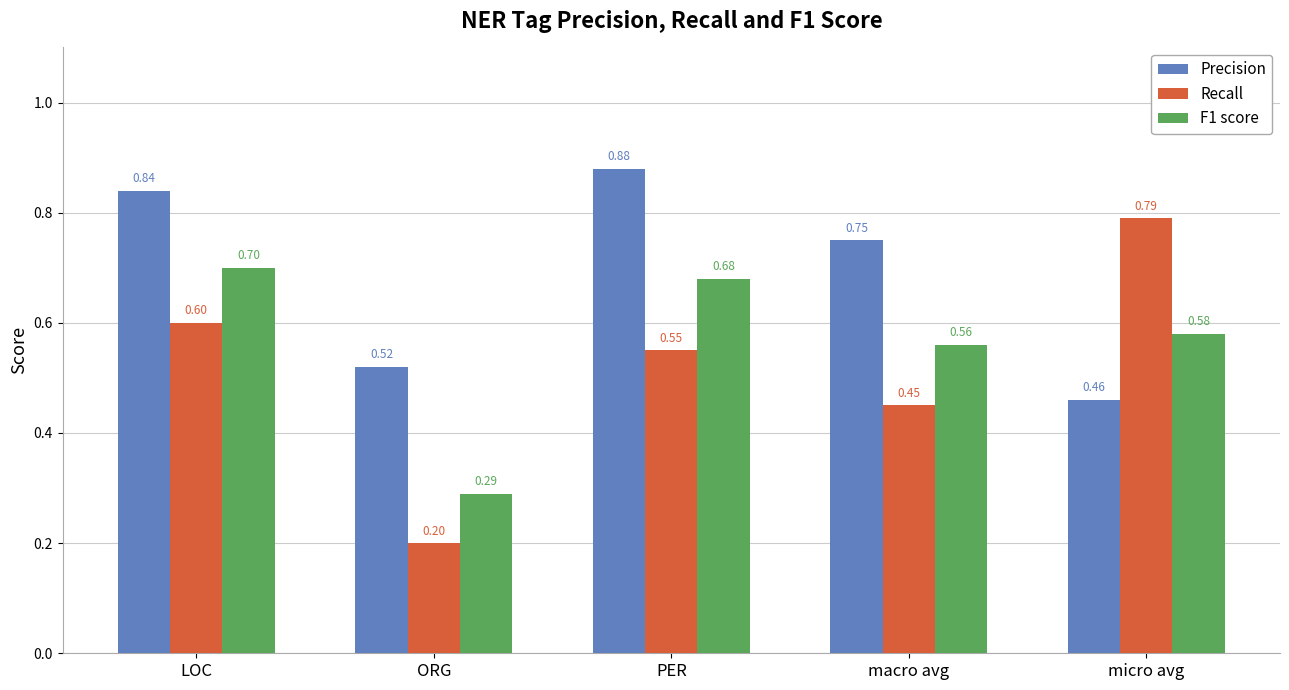

List the series in order of their overall mean, lowest first.

Recall, F1 score, Precision